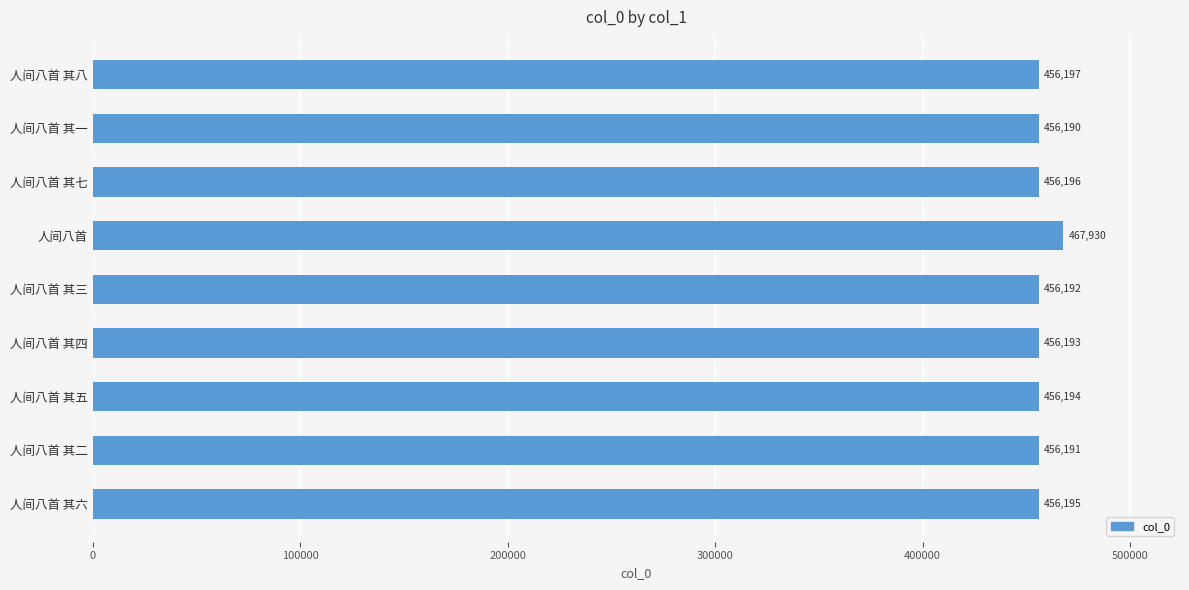

Which label corresponds to the largest value in the chart?

人间八首